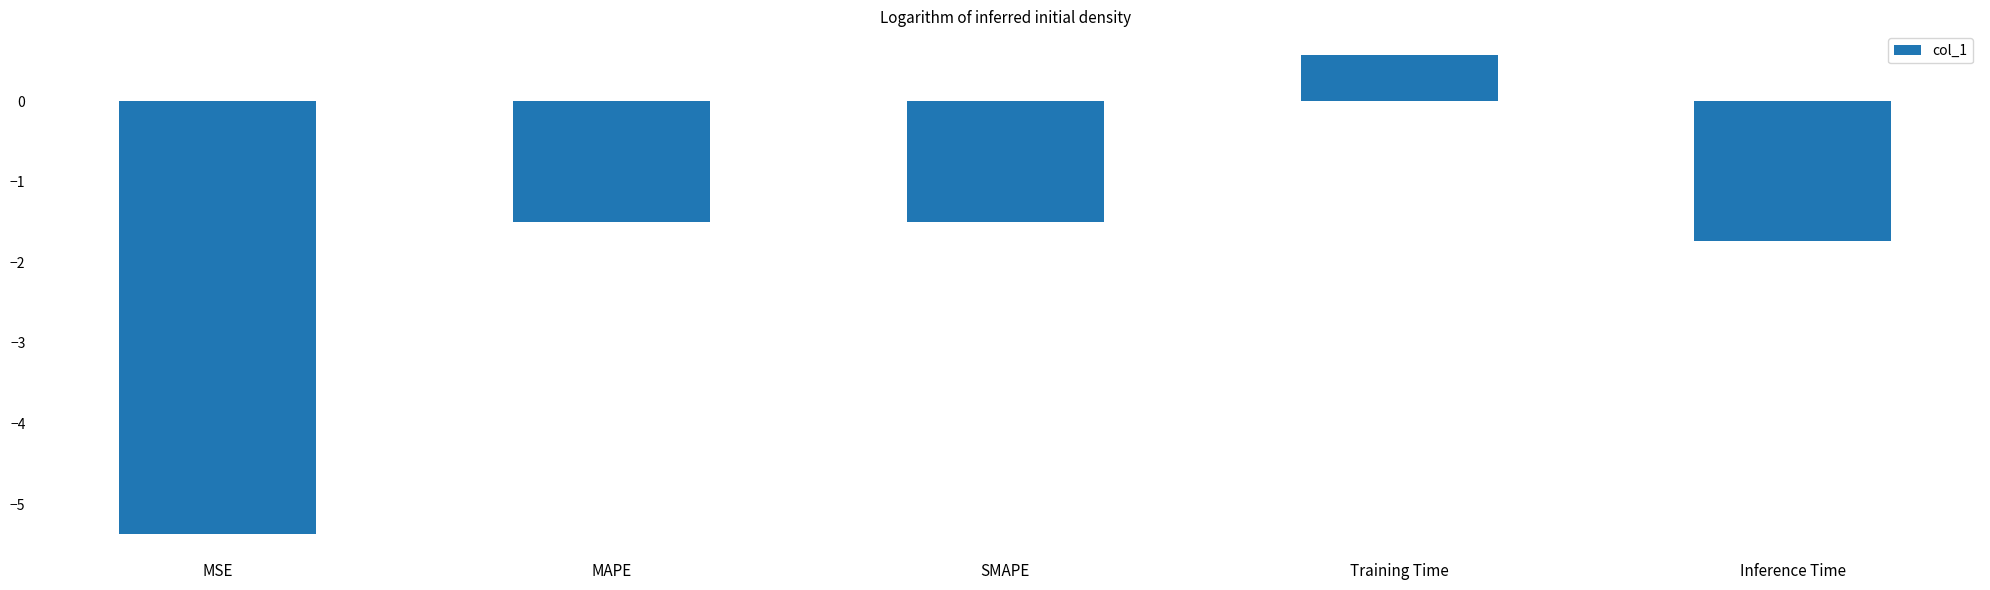

What is the sum of the values at MSE and MAPE?

-6.9